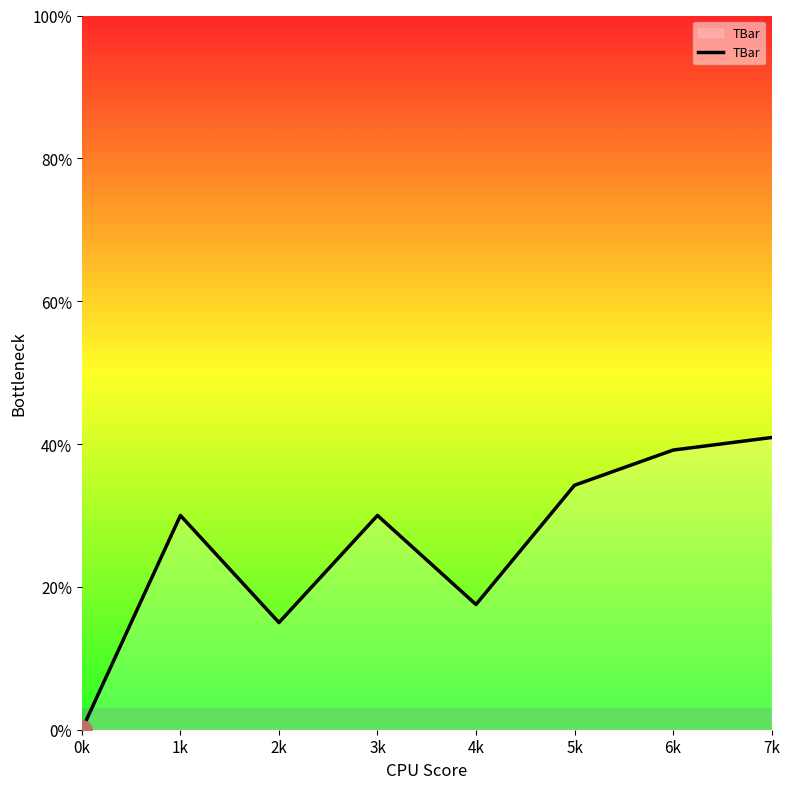

True or false: there are more than 0 points higher than both neighbors.

True